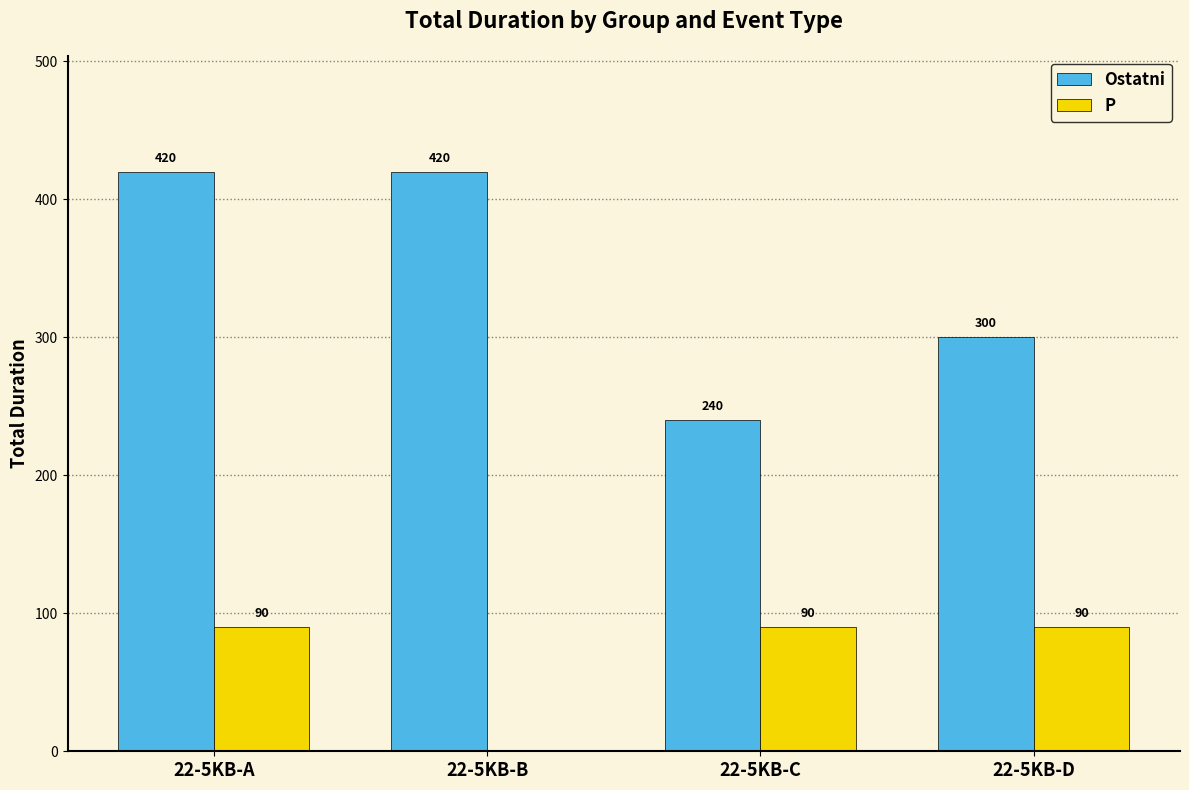

Does the chart contain stacked bars?

No